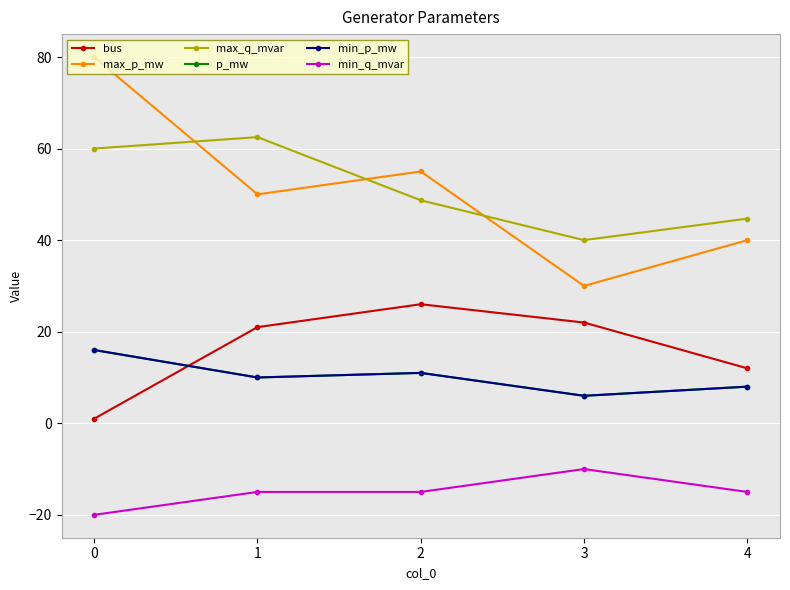

Reading left to right, transcribe all the data shown in this chart.

bus: 1.0	21.0	26.0	22.0	12.0
max_p_mw: 80.0	50.0	55.0	30.0	40.0
max_q_mvar: 60.0	62.5	48.7	40.0	44.7
p_mw: 16.0	10.0	11.0	6.0	8.0
min_p_mw: 16.0	10.0	11.0	6.0	8.0
min_q_mvar: -20.0	-15.0	-15.0	-10.0	-15.0